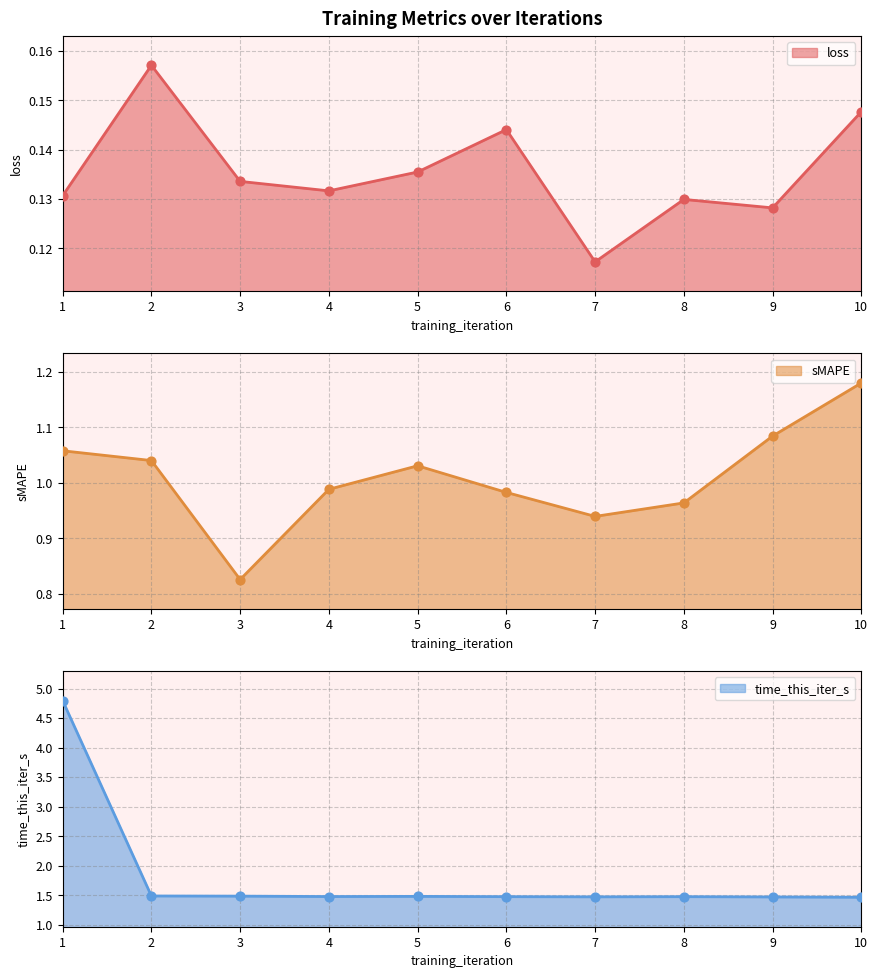

At how many categories does at least one series exceed 0?

10